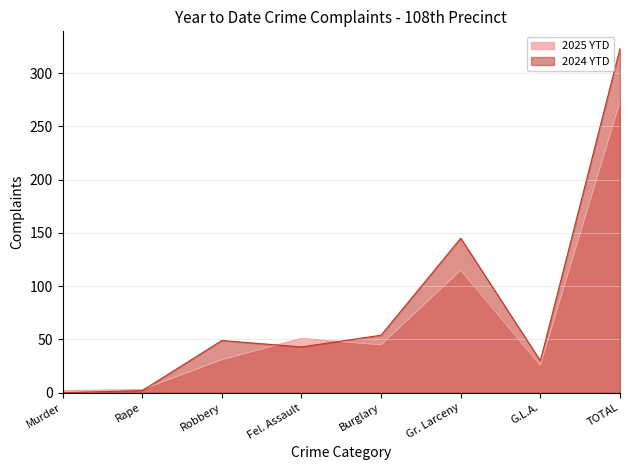

How many intersections are there between 2024 YTD and 2025 YTD?

3